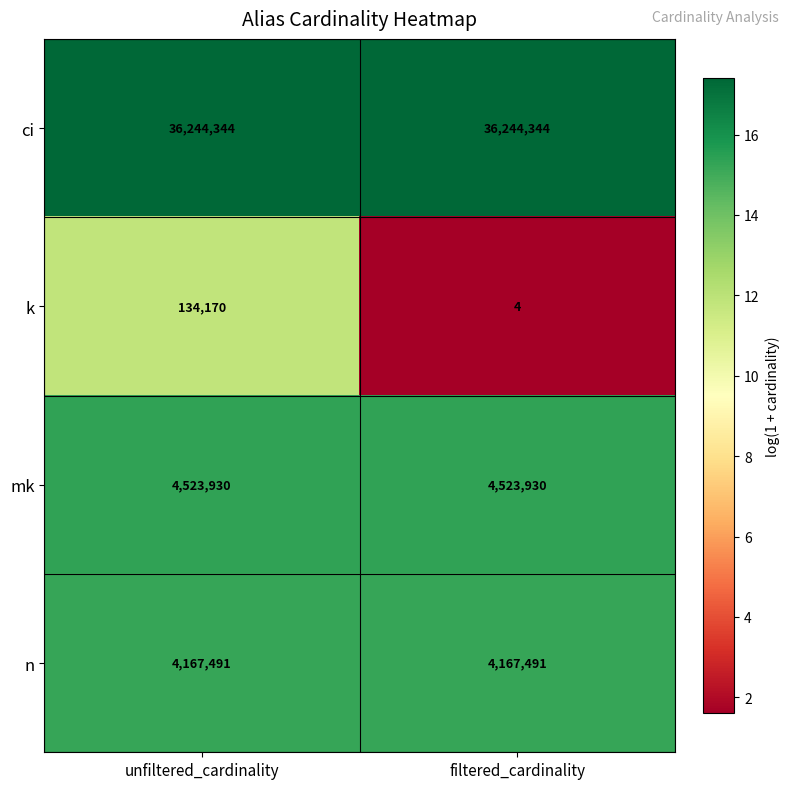

Reading left to right, what are all the values shown in this chart?

ci: unfiltered_cardinality=36244344	filtered_cardinality=36244344
k: unfiltered_cardinality=134170	filtered_cardinality=4
mk: unfiltered_cardinality=4523930	filtered_cardinality=4523930
n: unfiltered_cardinality=4167491	filtered_cardinality=4167491